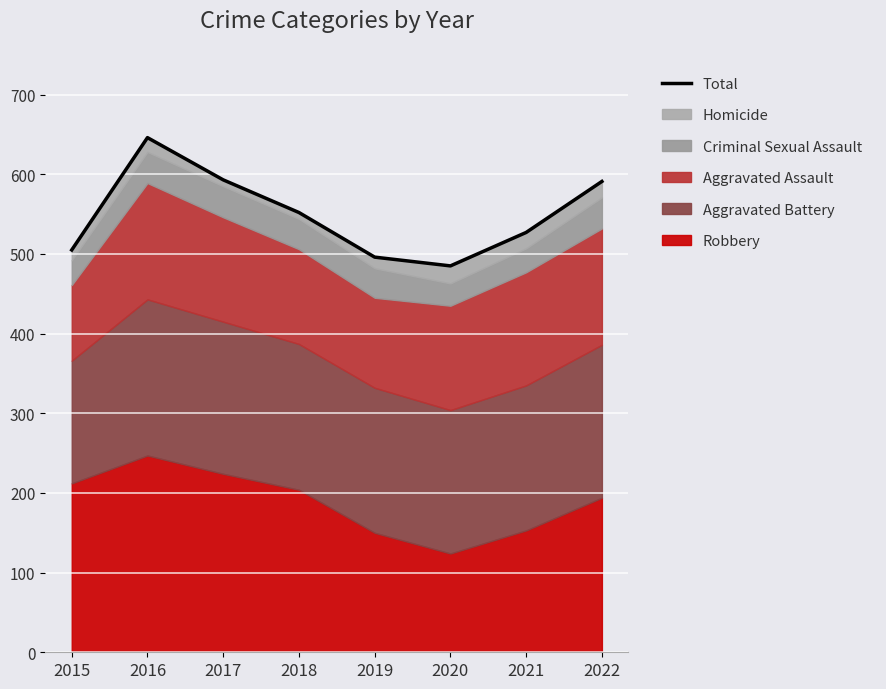

True or false: the data shows 778 at 2015.

False